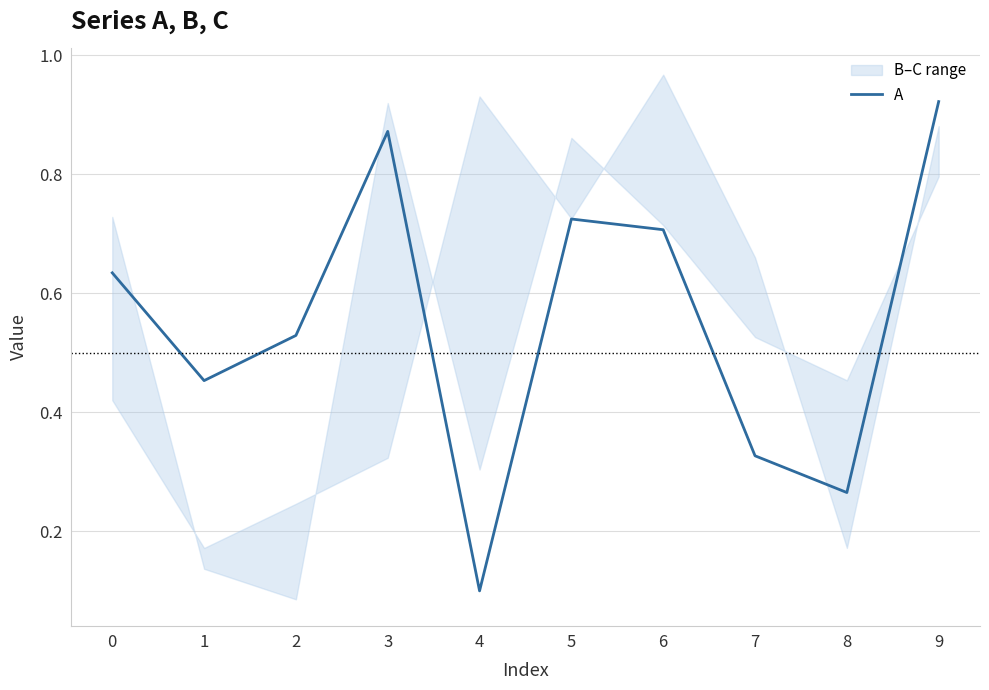

Between 2 and 6, which is larger?

6